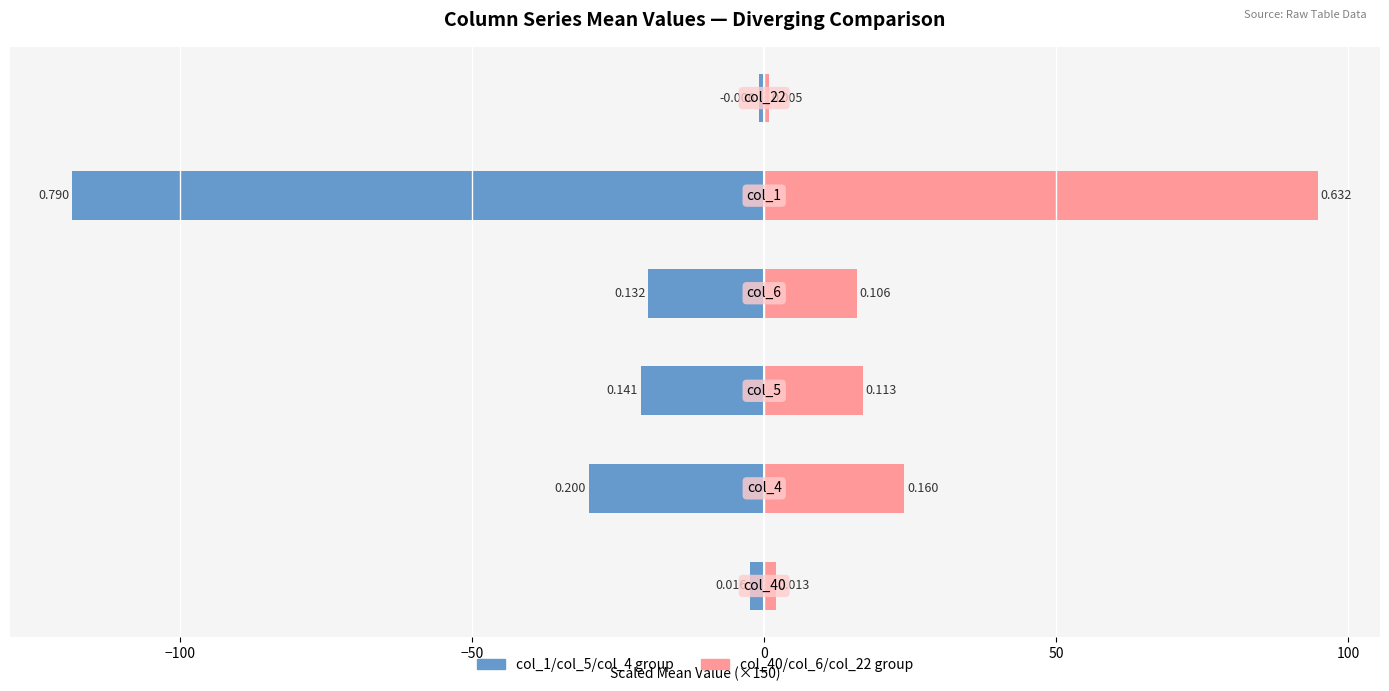

Between −150 and 0, which series saw the biggest shift?

col_1 / col_40 series